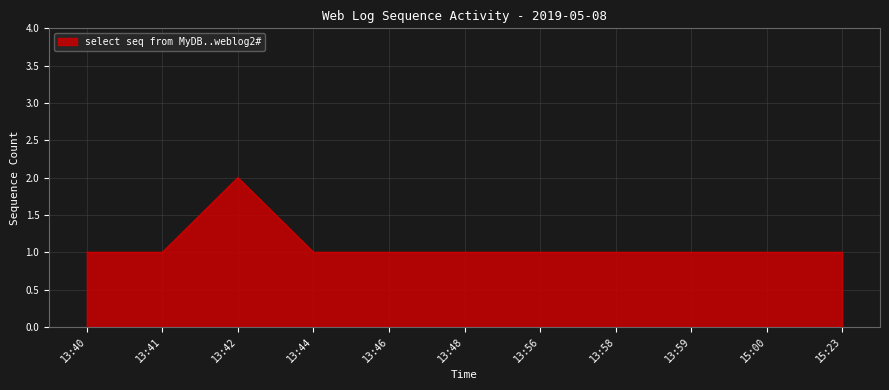

Approximately how many times larger is the value at 13:58 compared to 13:56?

1.0